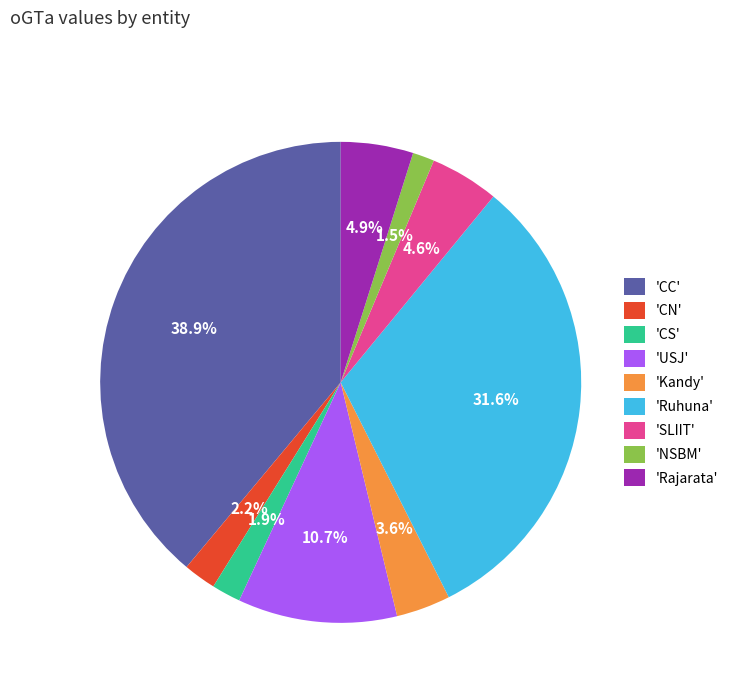

To the nearest percent, what is the average slice percentage?

11%